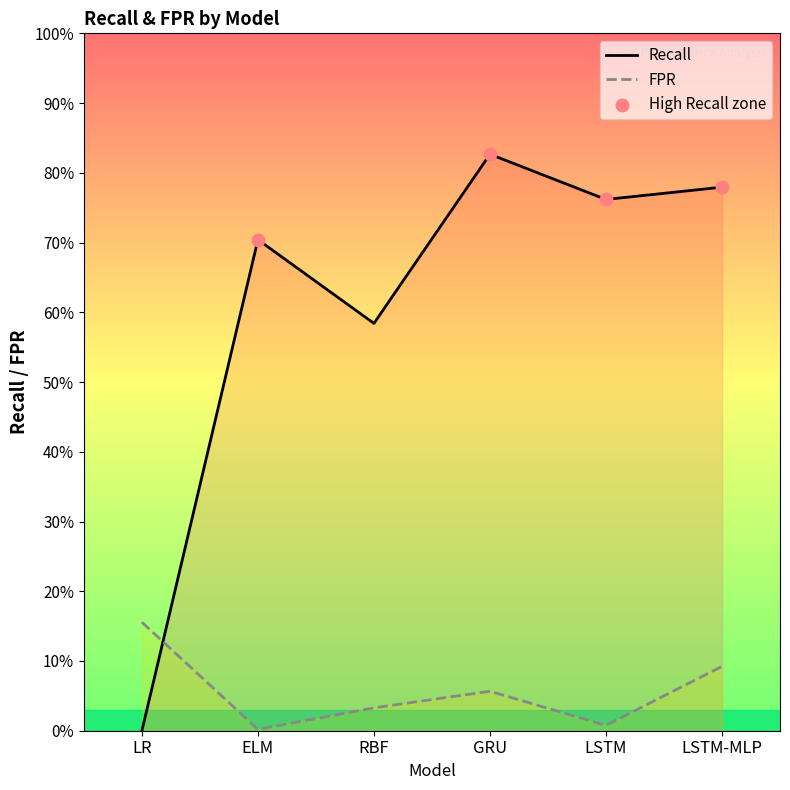

What are all the series names shown in the legend?

Recall, FPR